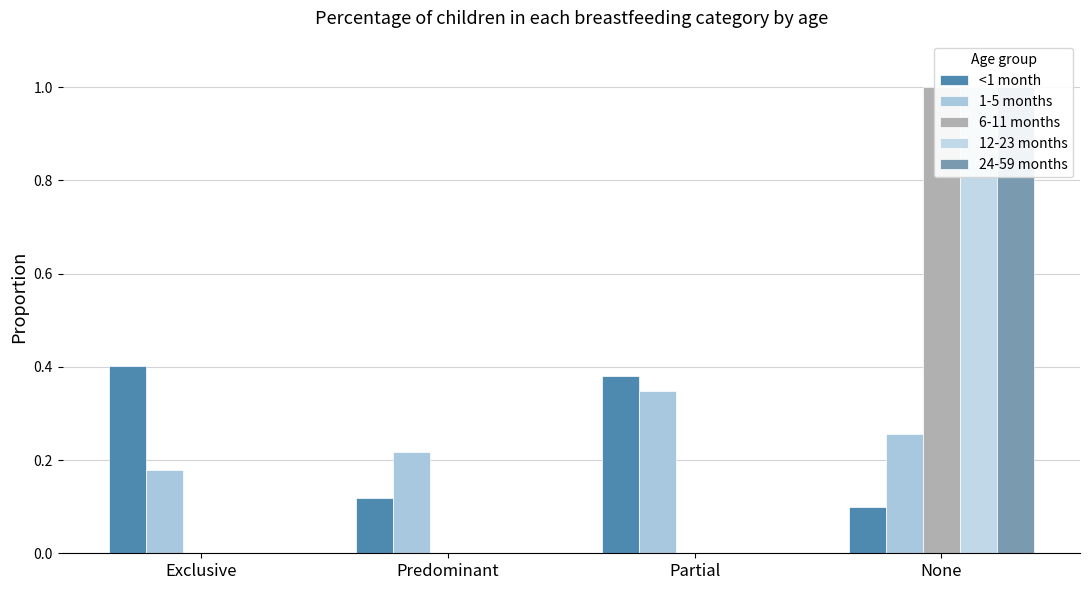

True or false: 6-11 months has a value of 0.0 at Partial.

True